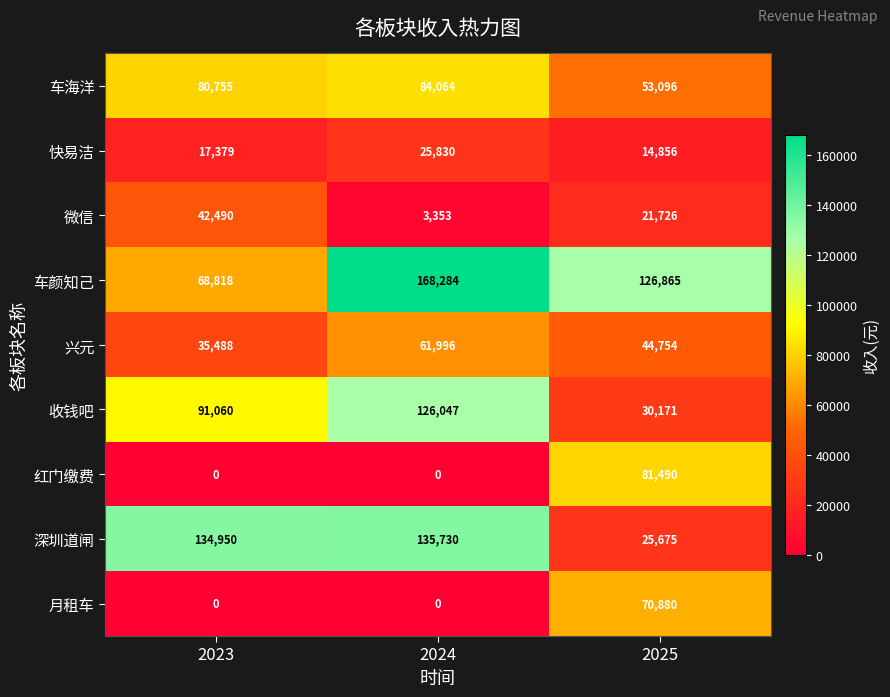

List the labels in order of 兴元 value, smallest first.

2023, 2025, 2024